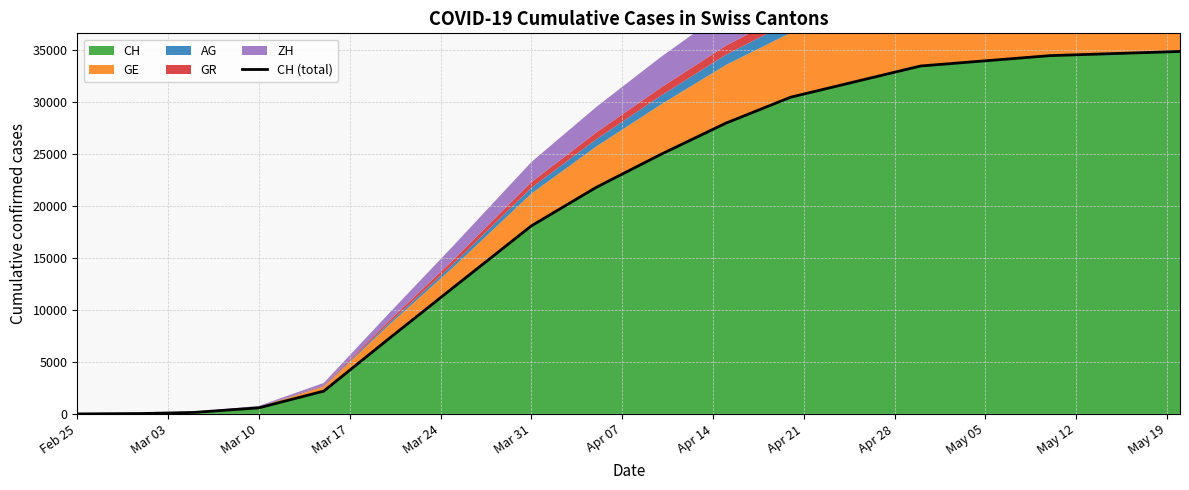

The value of CH at May 05 is 34000. True or false?

True